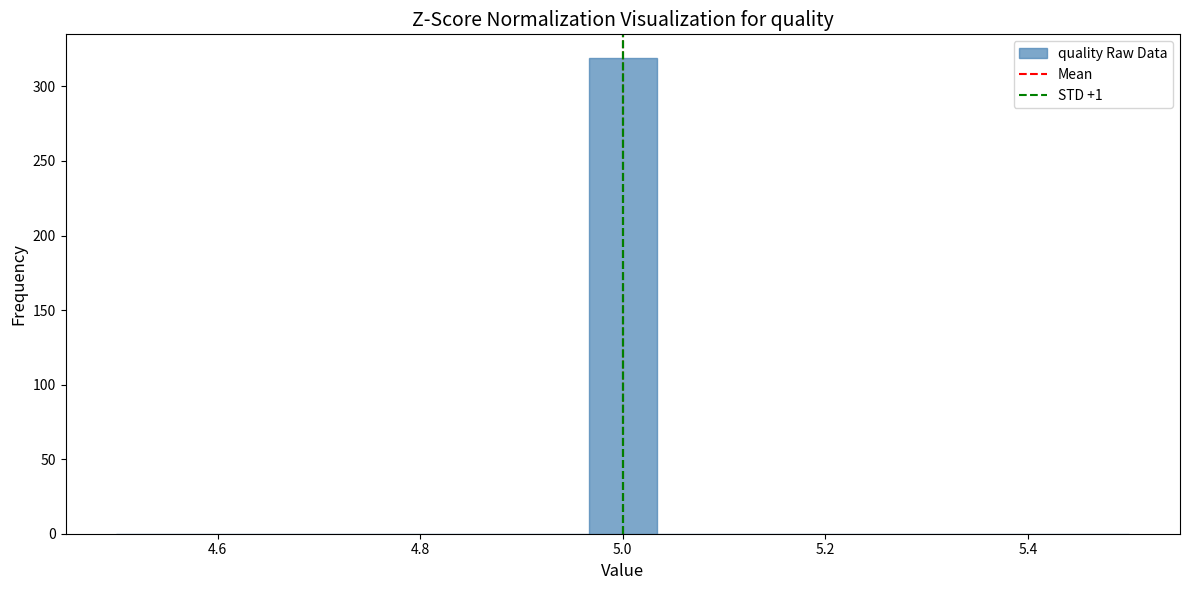

Read against the x-axis, roughly where is the centre of the tallest bar?

5.00